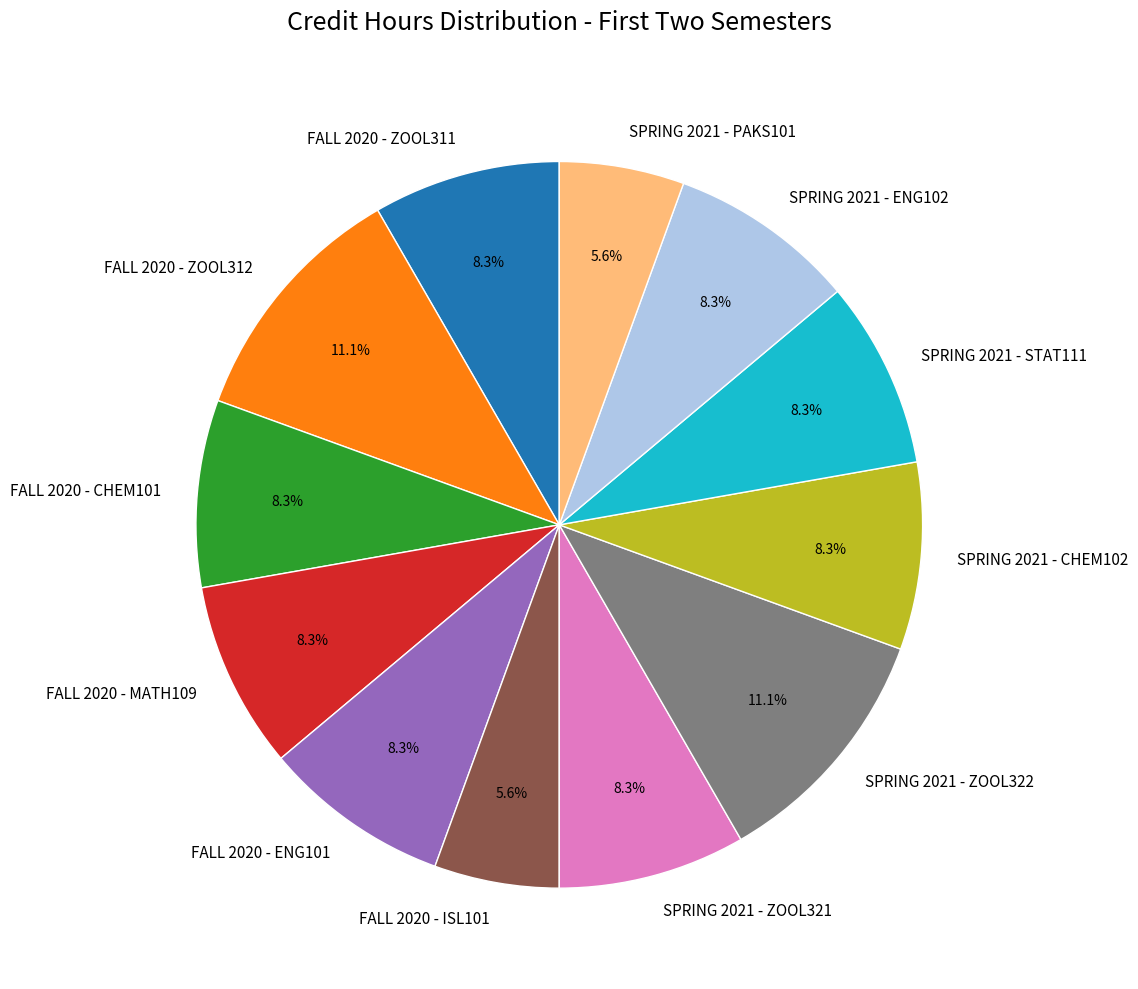

The FALL 2020 - ENG101 slice represents 8% of the pie. True or false?

True